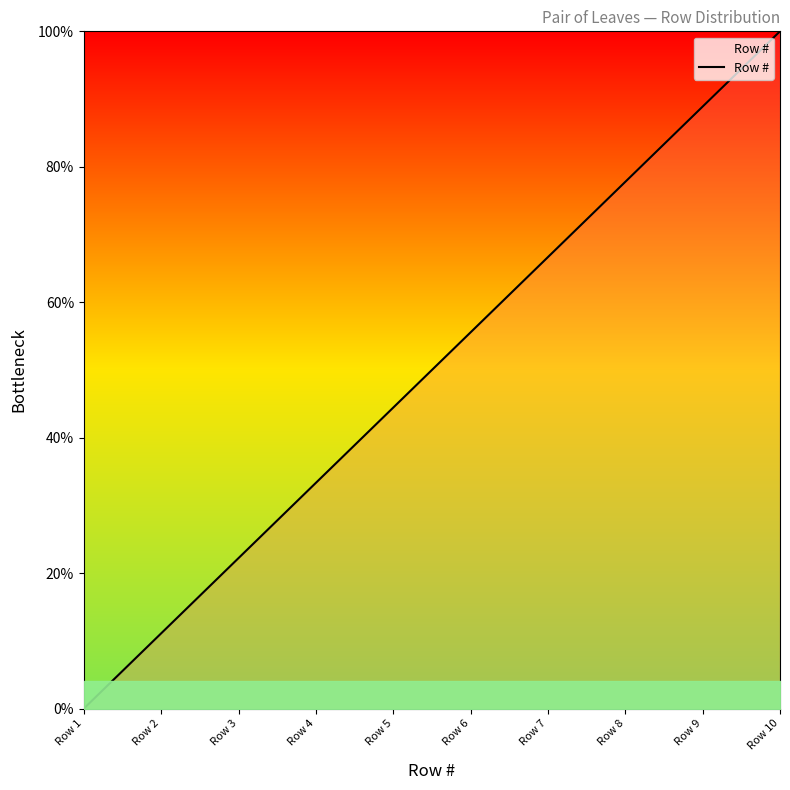

Rank the categories by value from lowest to highest.

Row 1, Row 2, Row 3, Row 4, Row 5, Row 6, Row 7, Row 8, Row 9, Row 10